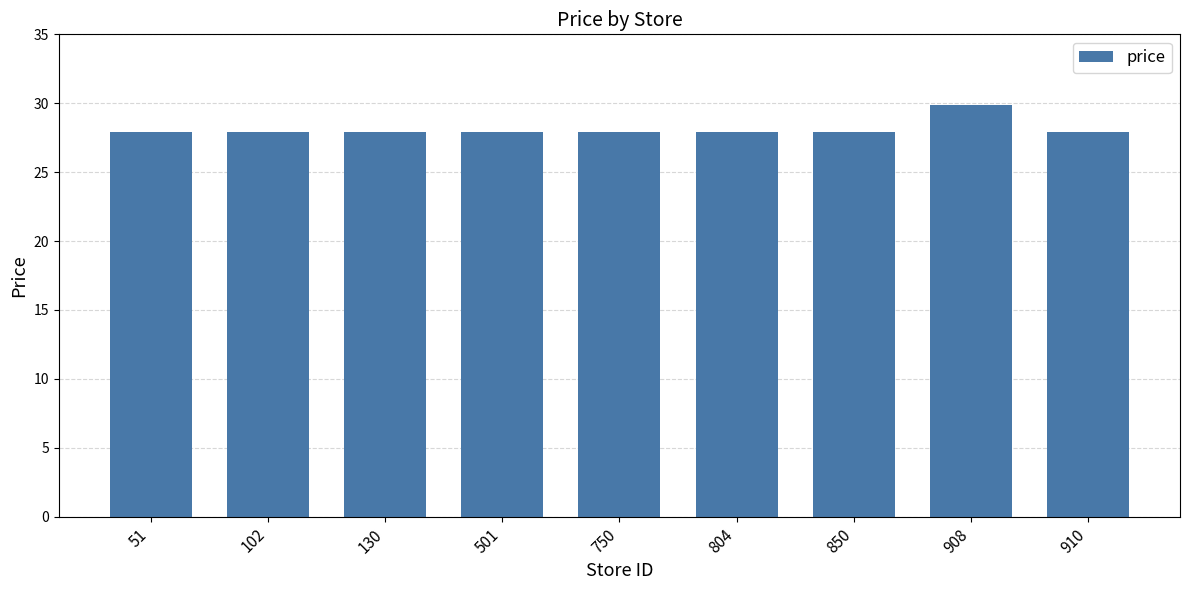

Approximately how many times larger is the value at 130 compared to 850?

1.0